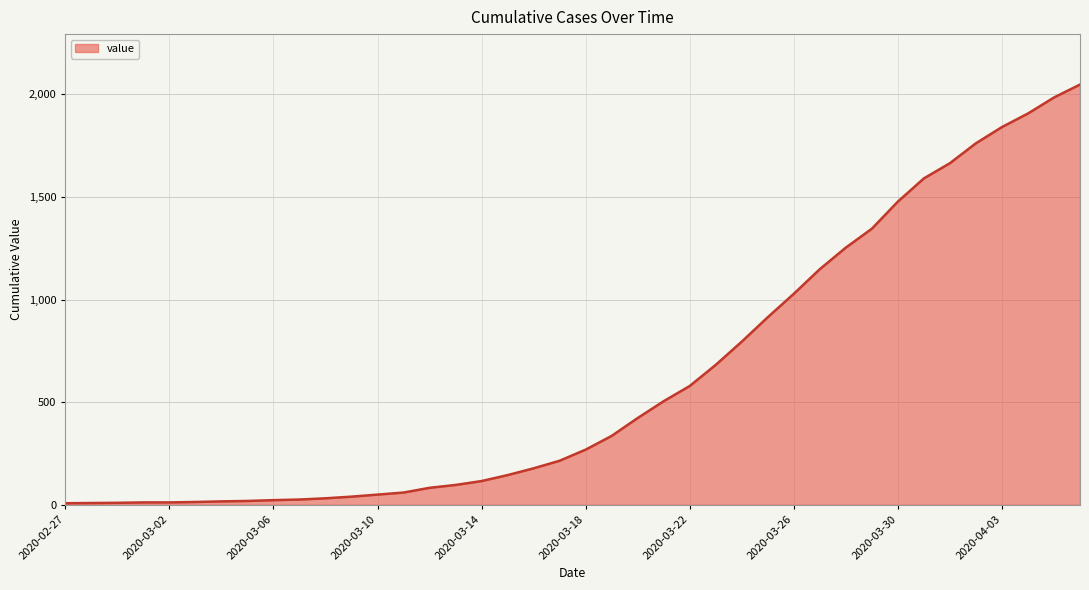

What is the difference between the maximum and minimum values?

2039